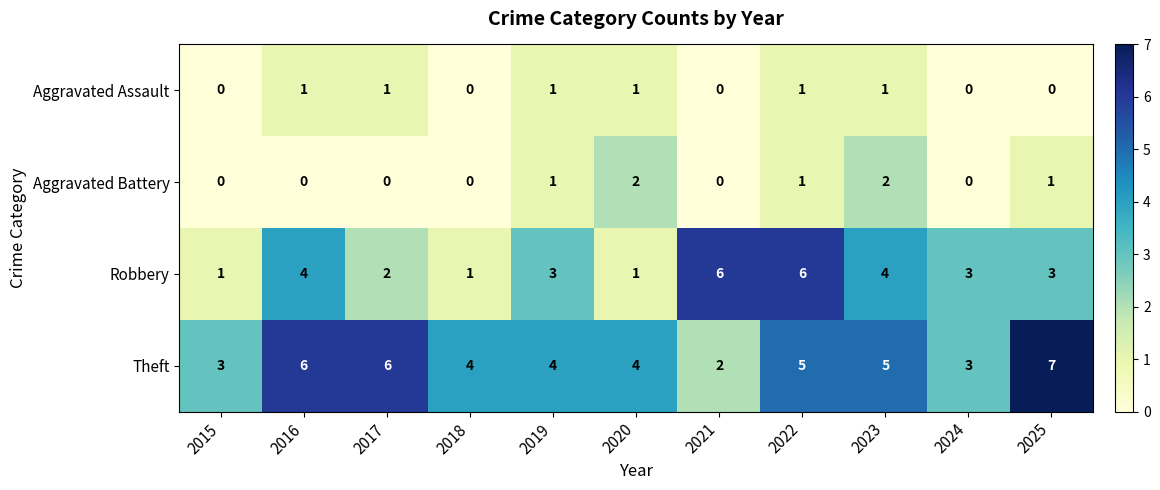

List the series in order of their peak value, highest first.

Theft, Robbery, Aggravated Battery, Aggravated Assault